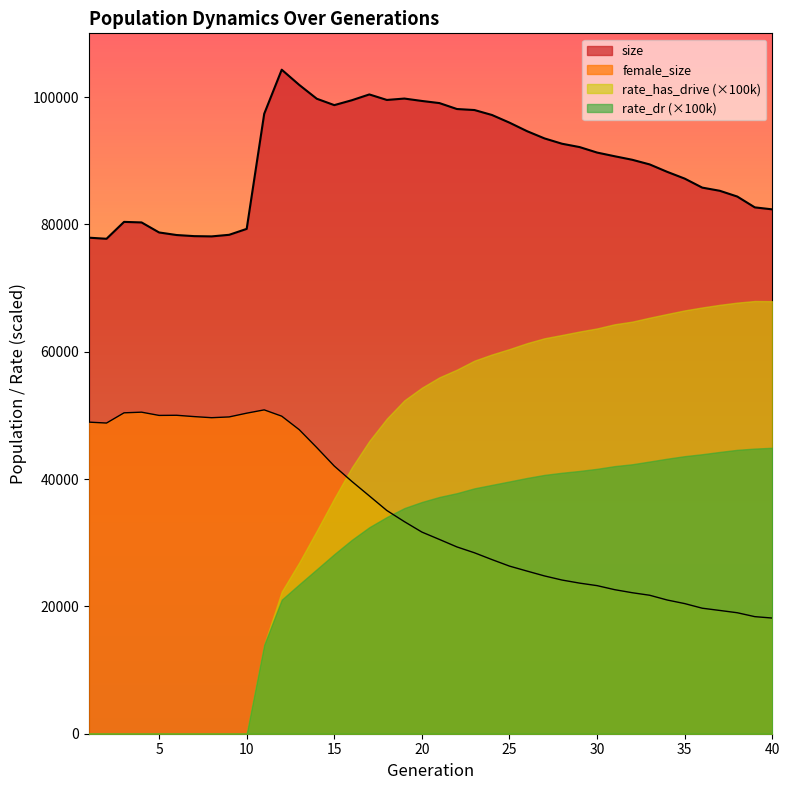

True or false: female_size and size intersect in this chart.

False